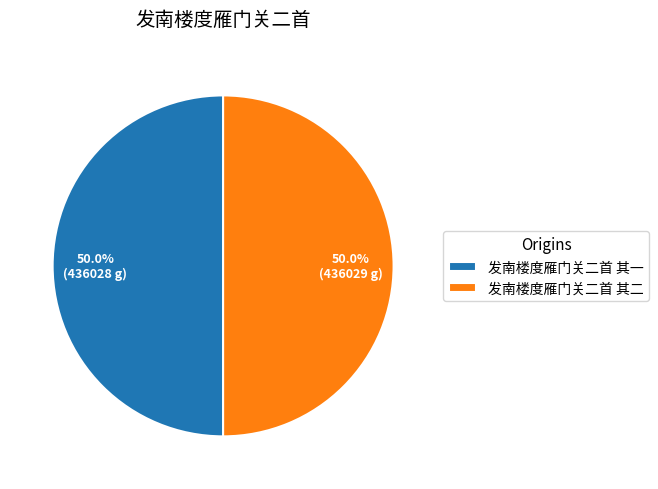

True or false: 发南楼度雁门关二首 其一 accounts for 61% of the total.

False